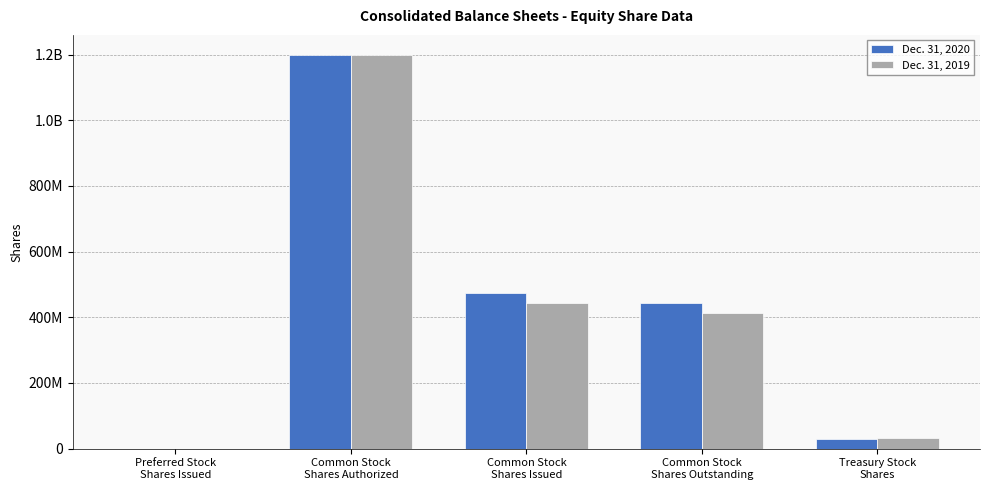

Are the bars grouped side by side (vs. stacked)?

Yes